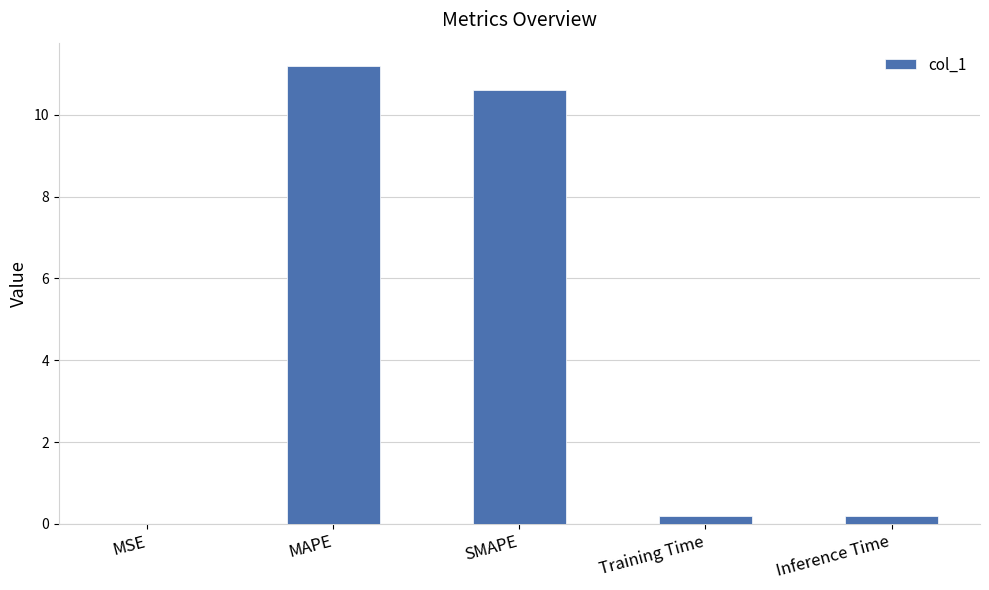

Are the bars horizontal?

No